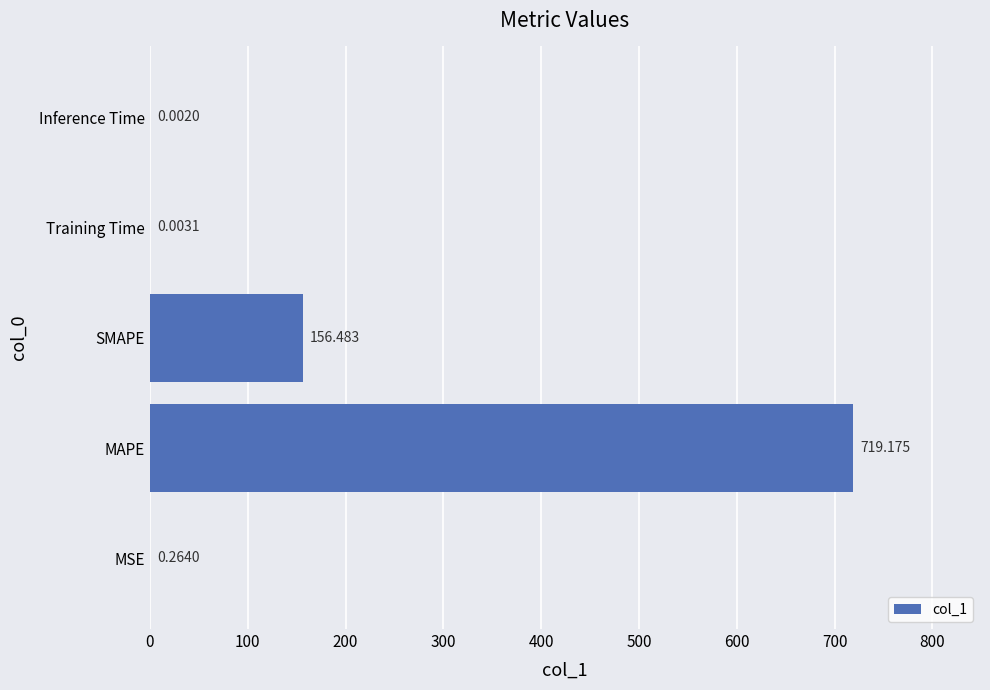

Which category has the highest value across all series?

MAPE